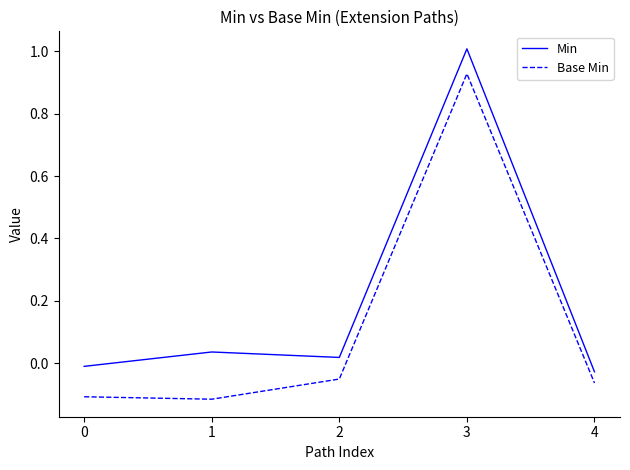

The Min series shows -0.0 at 4. True or false?

True